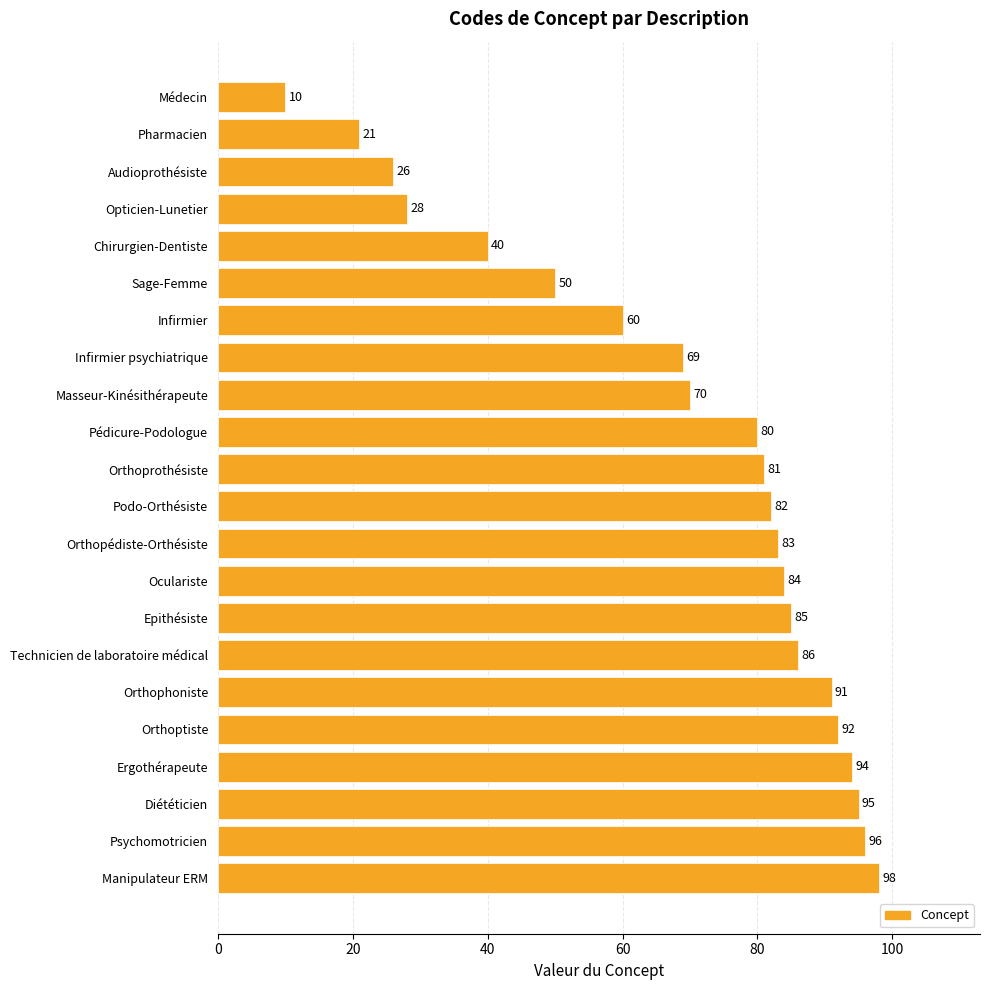

How many data points are less than 82?

11